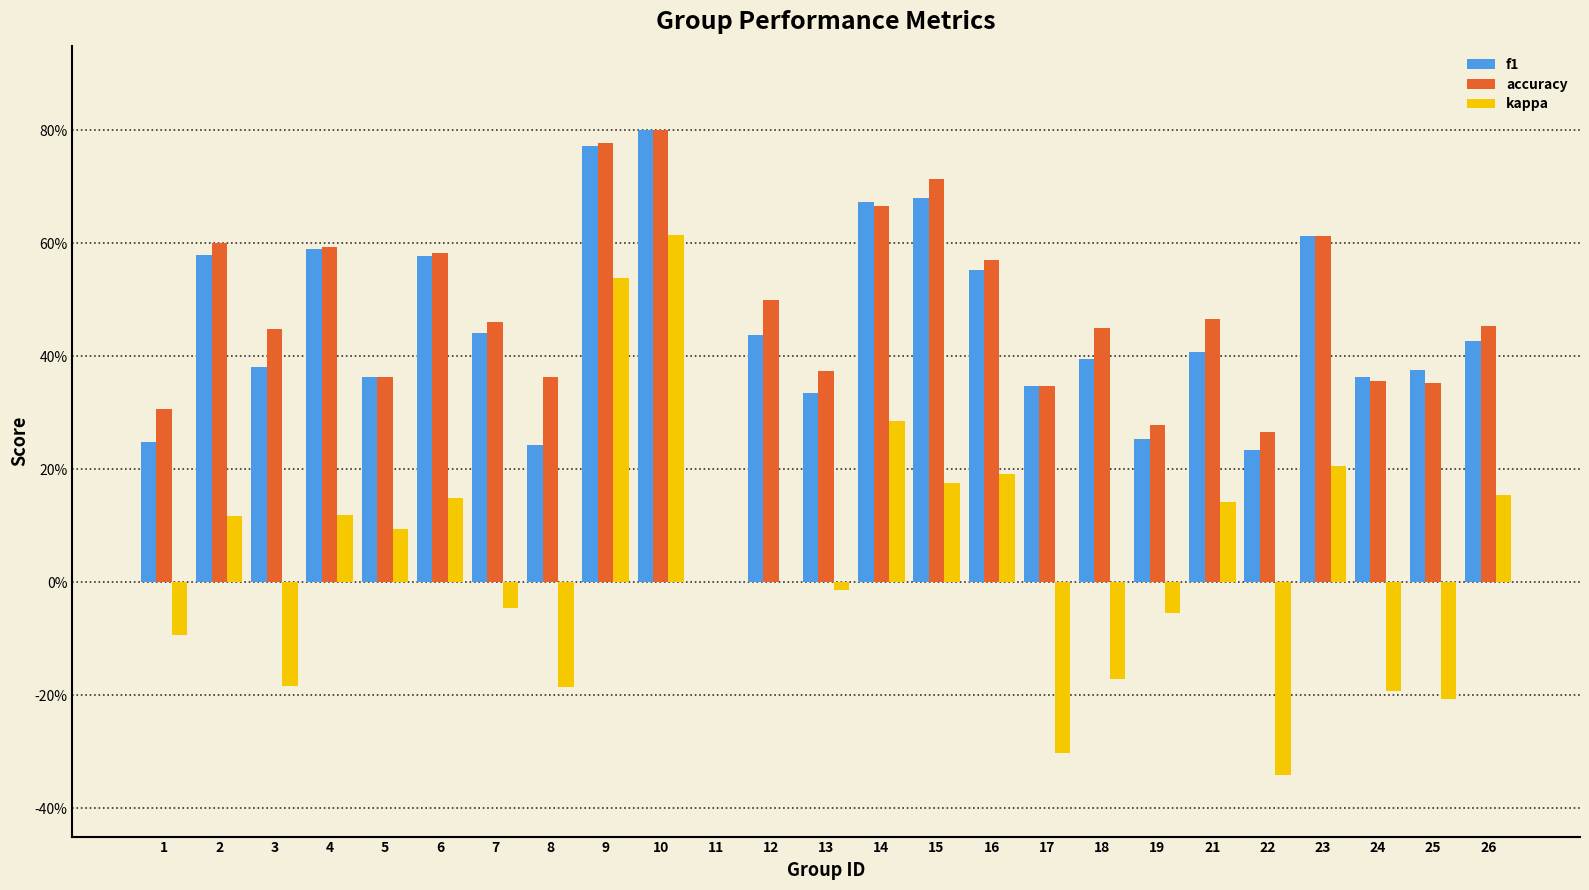

Between 6 and 25, which series saw the biggest shift?

kappa